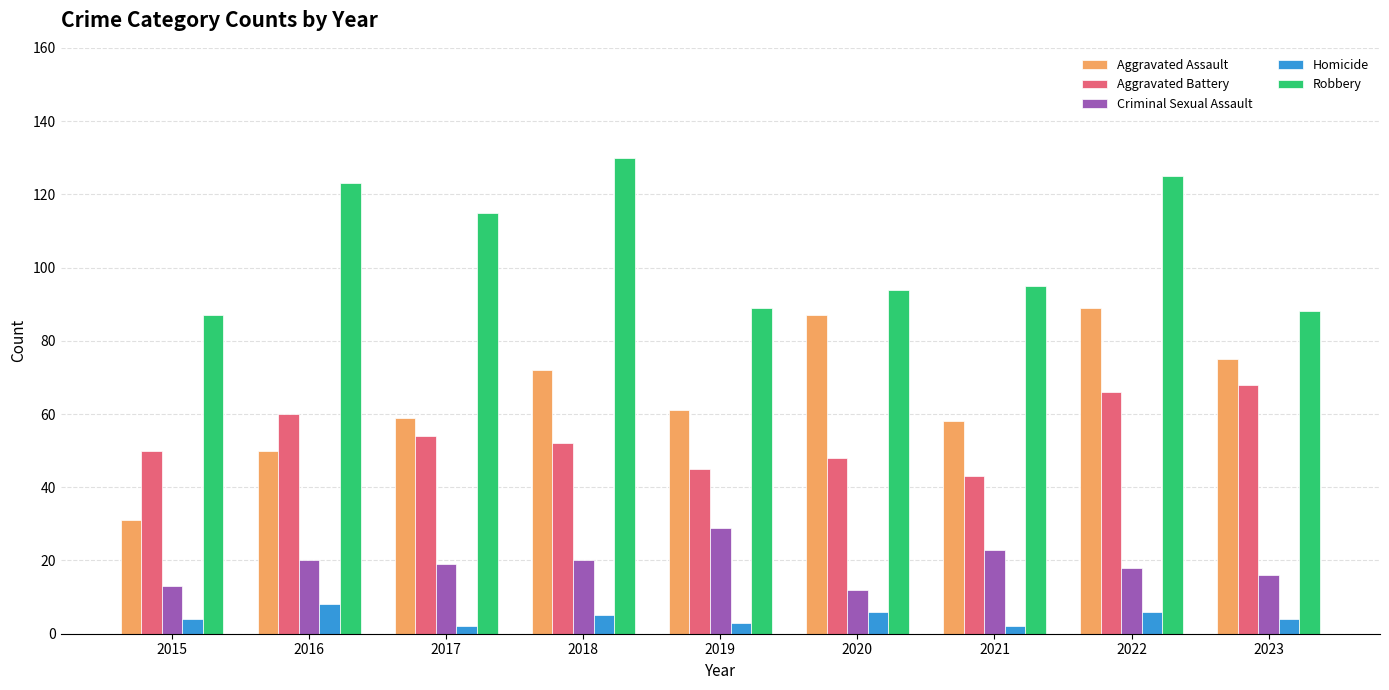

Are the bars grouped side by side (vs. stacked)?

Yes